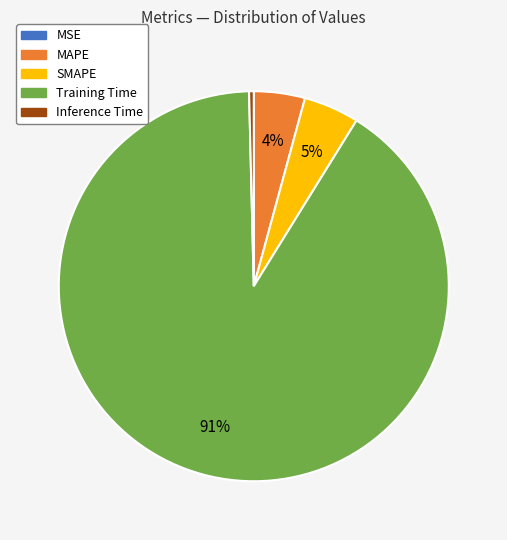

What is the largest slice in the pie chart?

Training Time